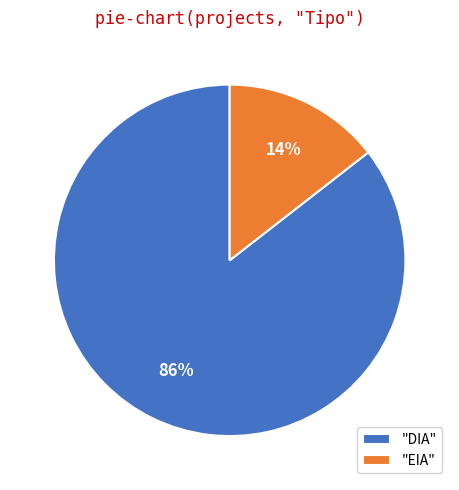

Do "DIA" and "EIA" together represent more than half of the pie?

Yes